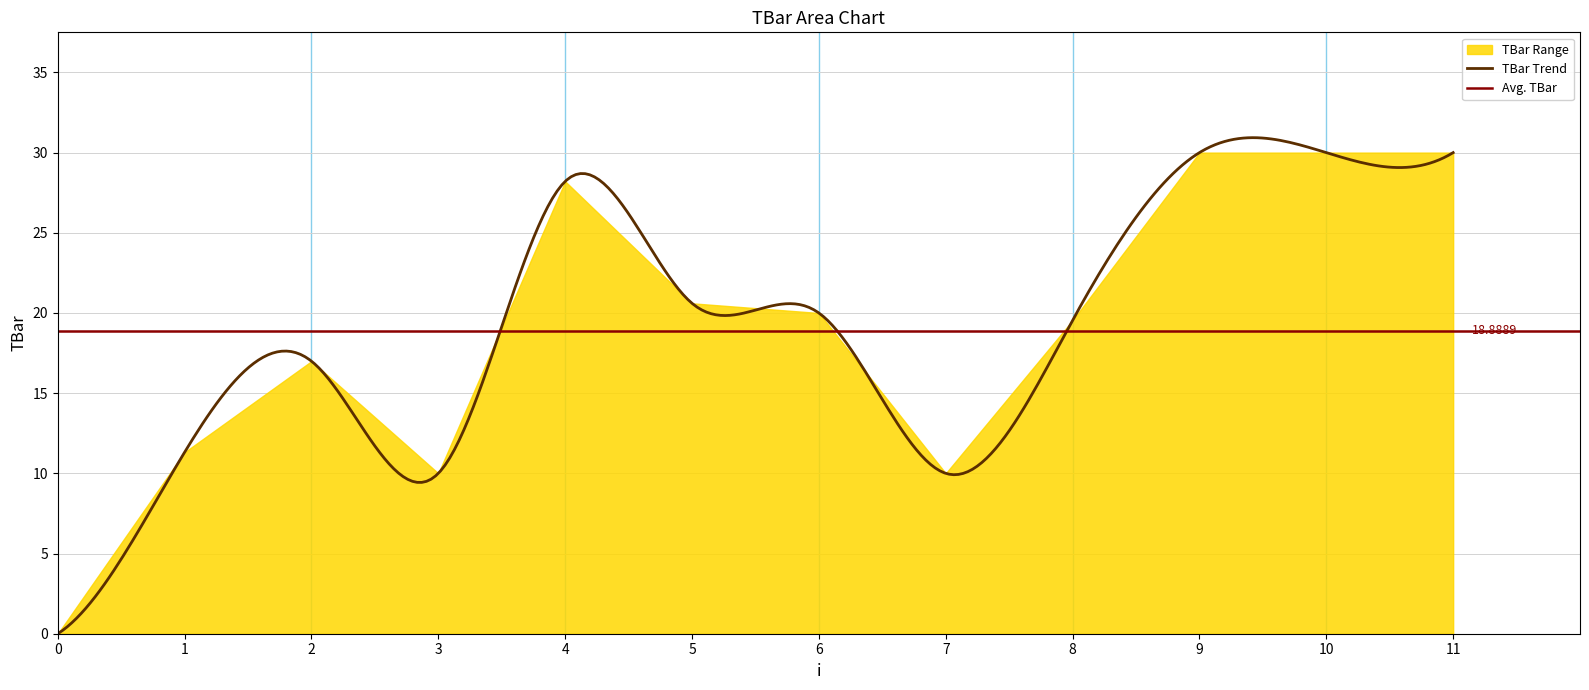

What is the average value?

18.9